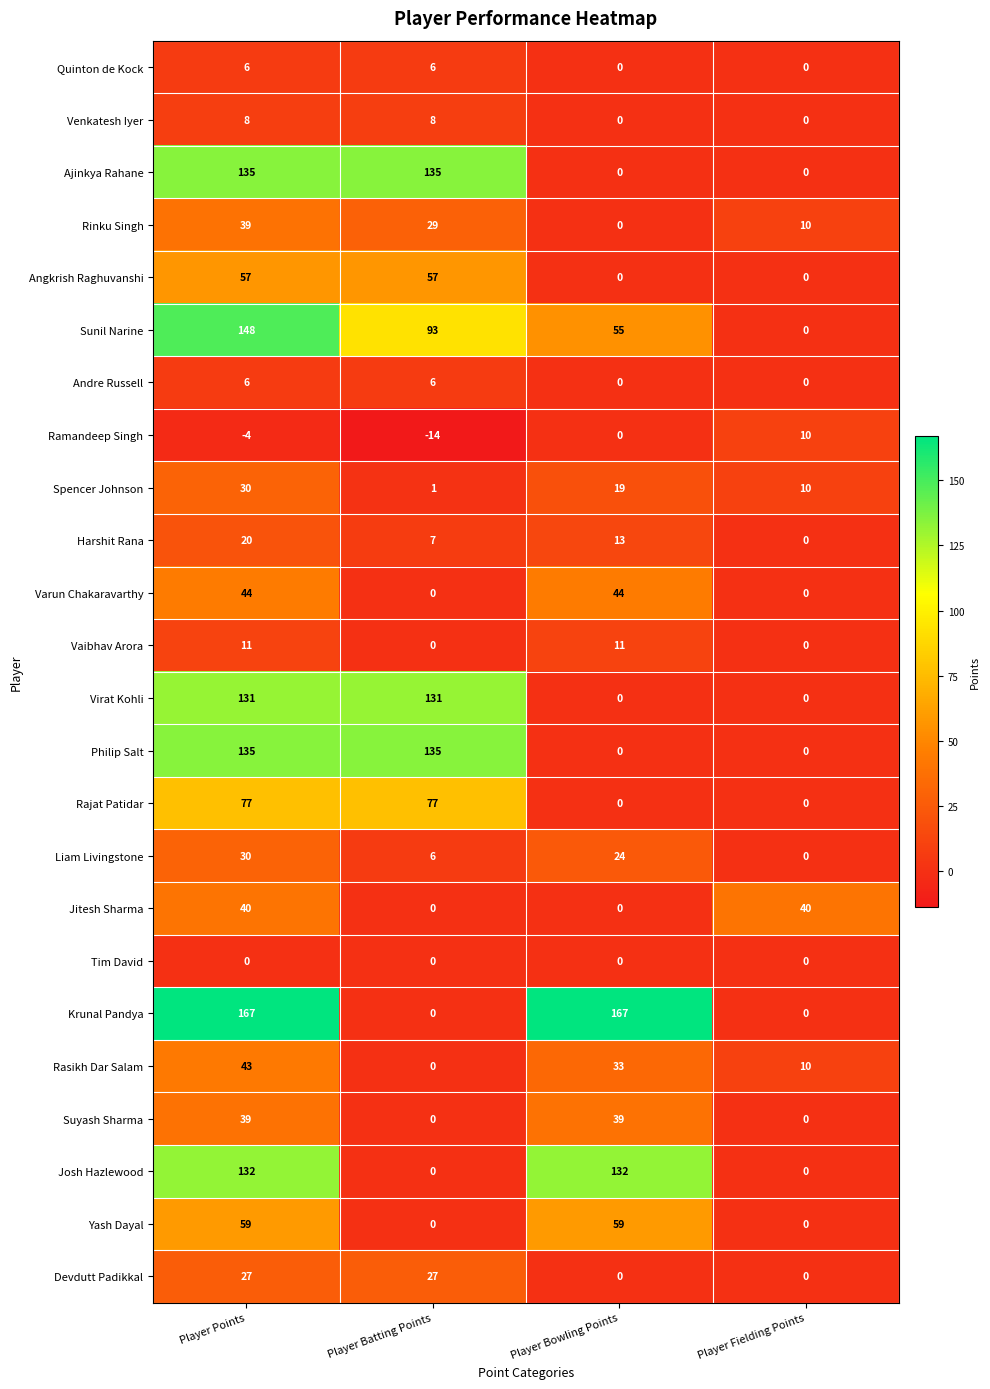

Which series has the largest range (max minus min)?

Krunal Pandya